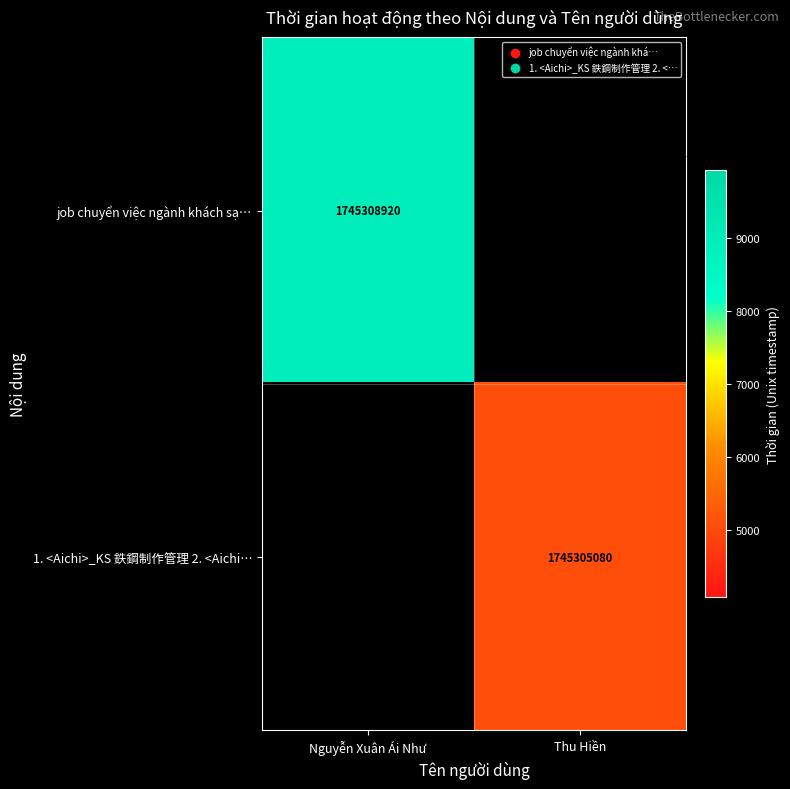

Which category has the lowest value across all series?

Thu Hiền